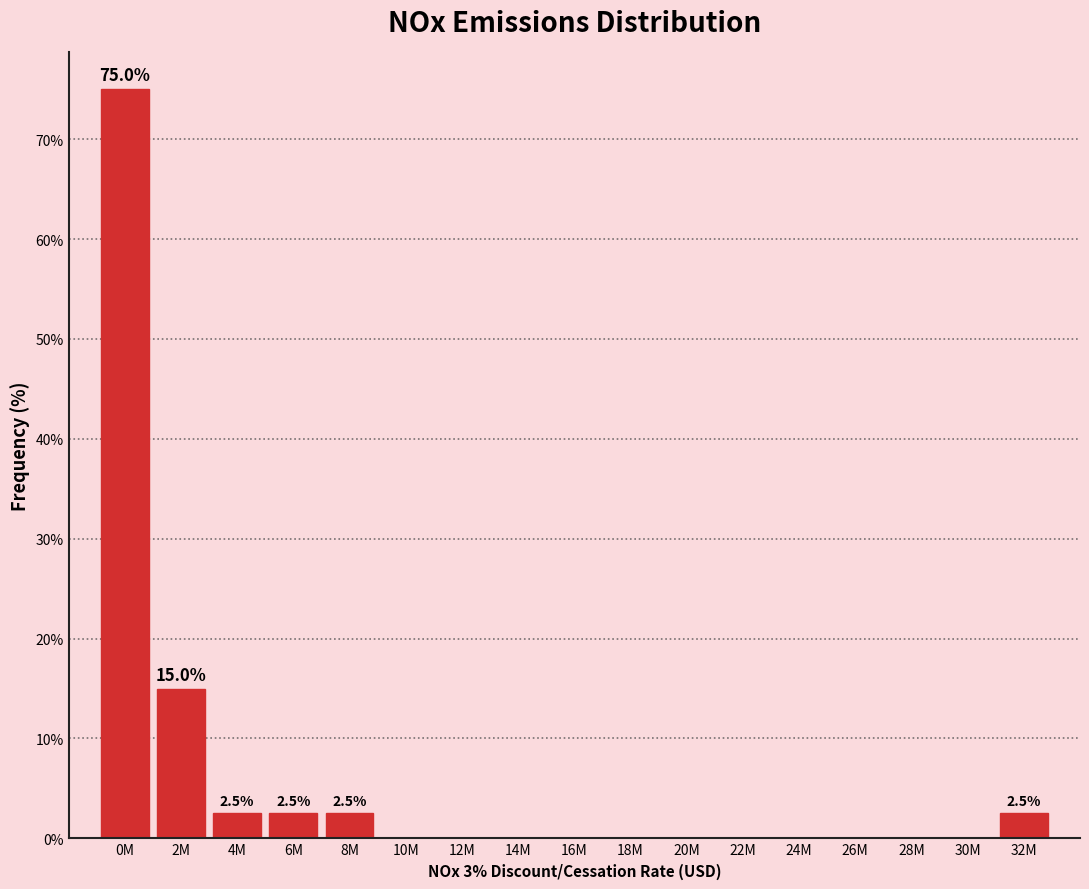

Reading left to right, transcribe all the data shown in this chart.

0M=75.0	2M=15.0	4M=2.5	6M=2.5	8M=2.5	10M=0.0	12M=0.0	14M=0.0	16M=0.0	18M=0.0	20M=0.0	22M=0.0	24M=0.0	26M=0.0	28M=0.0	30M=0.0	32M=2.5